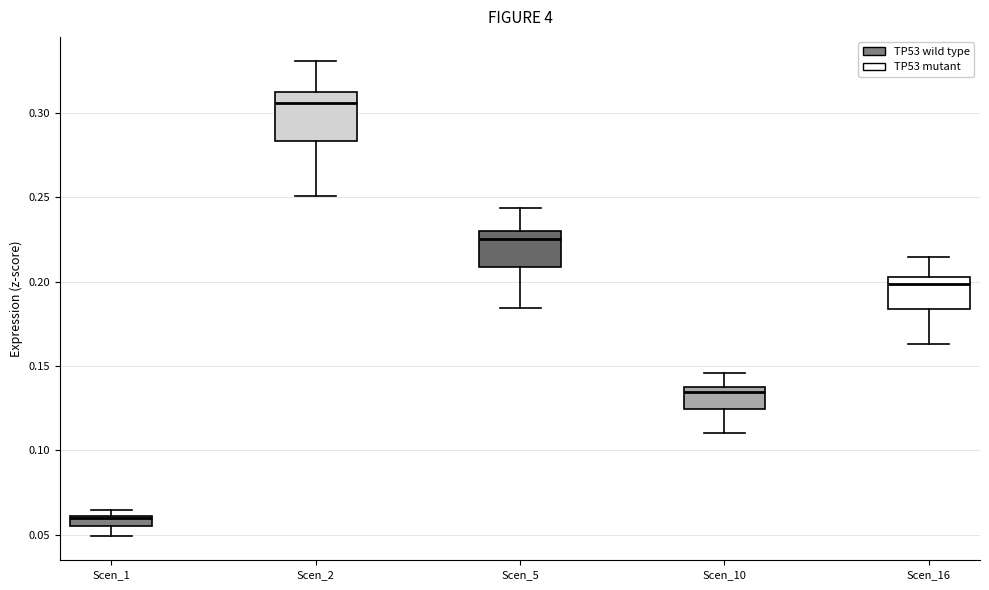

Comparing the boxes themselves (not the whiskers), which one is the tallest?

Scen_2